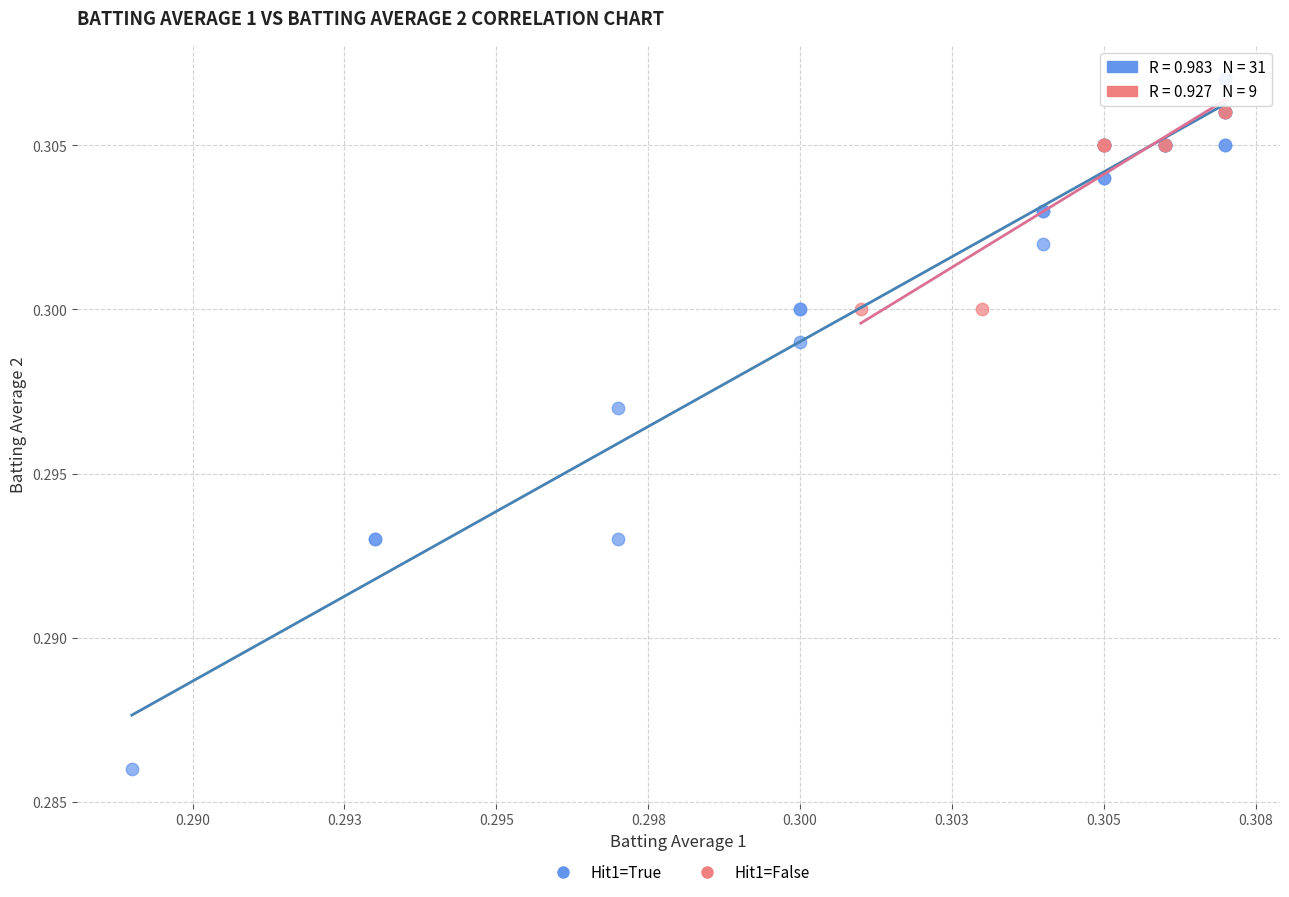

Which series has the widest spread of Y values?

Hit1=True